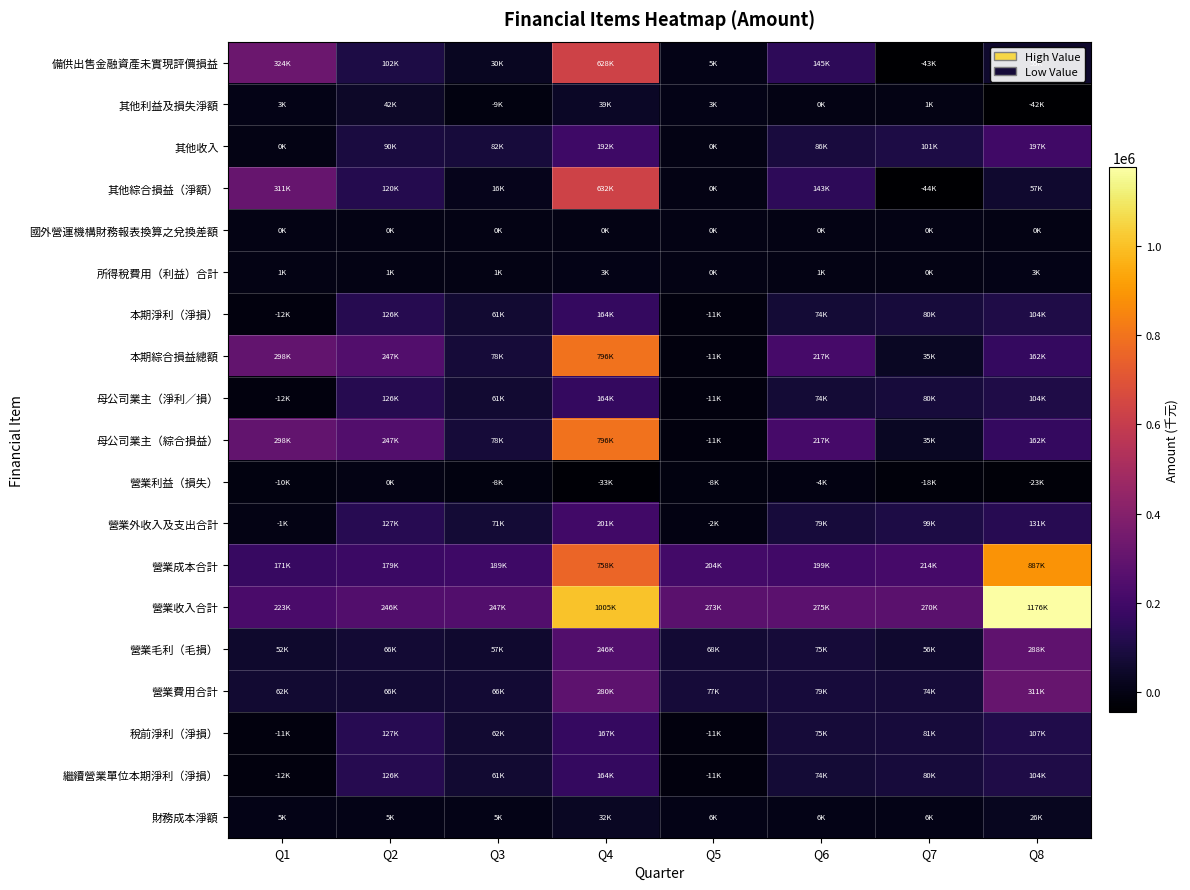

Reading right to left, transcribe all the data shown in this chart.

備供出售金融資產未實現評價損益: Q8=55313	Q7=-43319	Q6=145636	Q5=5335	Q4=628908	Q3=30894	Q2=102990	Q1=324293
其他利益及損失淨額: Q8=-42904	Q7=1372	Q6=292	Q5=3157	Q4=39091	Q3=-9913	Q2=42897	Q1=3694
其他收入: Q8=197983	Q7=101442	Q6=86183	Q5=544	Q4=192000	Q3=82441	Q2=90388	Q1=409
其他綜合損益（淨額）: Q8=57760	Q7=-44646	Q6=143219	Q5=-10	Q4=632265	Q3=16722	Q2=120794	Q1=311447
國外營運機構財務報表換算之兌換差額: Q8=445	Q7=138	Q6=-159	Q5=110	Q4=365	Q3=216	Q2=-144	Q1=166
所得稅費用（利益）合計: Q8=3704	Q7=675	Q6=1145	Q5=62	Q4=3599	Q3=1279	Q2=1150	Q1=1230
本期淨利（淨損）: Q8=104282	Q7=80442	Q6=74267	Q5=-11751	Q4=164396	Q3=61571	Q2=126384	Q1=-12931
本期綜合損益總額: Q8=162042	Q7=35796	Q6=217486	Q5=-11761	Q4=796661	Q3=78293	Q2=247178	Q1=298516
母公司業主（淨利／損）: Q8=104282	Q7=80442	Q6=74267	Q5=-11751	Q4=164396	Q3=61571	Q2=126384	Q1=-12931
母公司業主（綜合損益）: Q8=162042	Q7=35796	Q6=217486	Q5=-11761	Q4=796661	Q3=78293	Q2=247178	Q1=298516
營業利益（損失）: Q8=-23037	Q7=-18874	Q6=-4473	Q5=-8911	Q4=-33139	Q3=-8267	Q2=65	Q1=-10200
營業外收入及支出合計: Q8=131023	Q7=99991	Q6=79885	Q5=-2778	Q4=201134	Q3=71117	Q2=127469	Q1=-1501
營業成本合計: Q8=887518	Q7=214081	Q6=199798	Q5=204874	Q4=758715	Q3=189588	Q2=179660	Q1=171116
營業收入合計: Q8=1176182	Q7=270131	Q6=275112	Q5=273369	Q4=1005646	Q3=247481	Q2=246494	Q1=223160
營業毛利（毛損）: Q8=288664	Q7=56050	Q6=75314	Q5=68495	Q4=246931	Q3=57893	Q2=66834	Q1=52044
營業費用合計: Q8=311701	Q7=74924	Q6=79787	Q5=77406	Q4=280070	Q3=66160	Q2=66769	Q1=62244
稅前淨利（淨損）: Q8=107986	Q7=81117	Q6=75412	Q5=-11689	Q4=167995	Q3=62850	Q2=127534	Q1=-11701
繼續營業單位本期淨利（淨損）: Q8=104282	Q7=80442	Q6=74267	Q5=-11751	Q4=164396	Q3=61571	Q2=126384	Q1=-12931
財務成本淨額: Q8=26771	Q7=6533	Q6=6260	Q5=6194	Q4=32732	Q3=5408	Q2=5248	Q1=5354